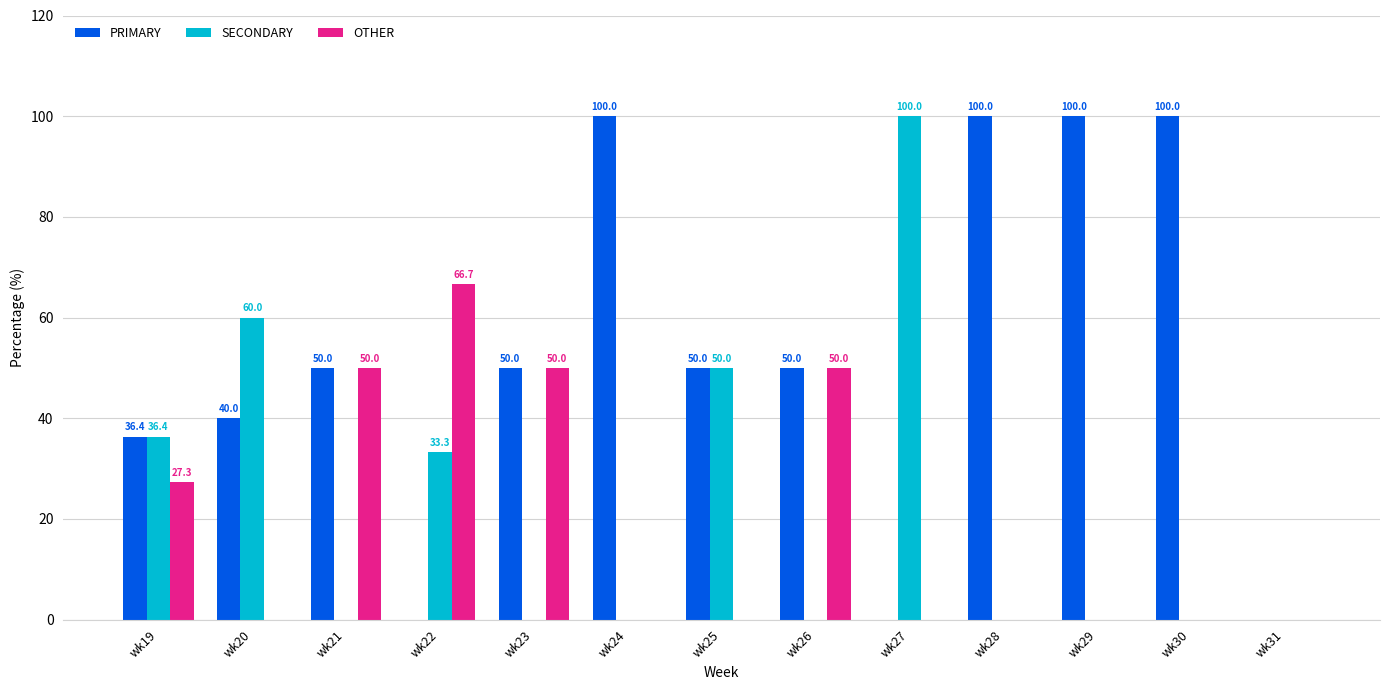

The OTHER series shows 50.0 at wk23. True or false?

True